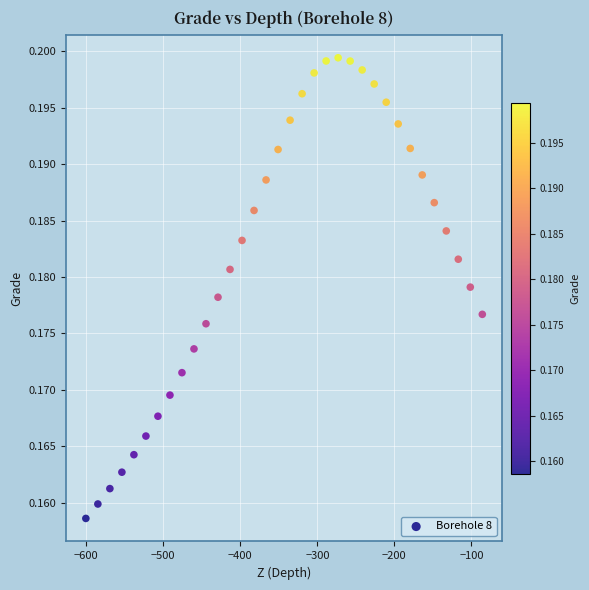

What is the range of X values (max minus min)?

514.8